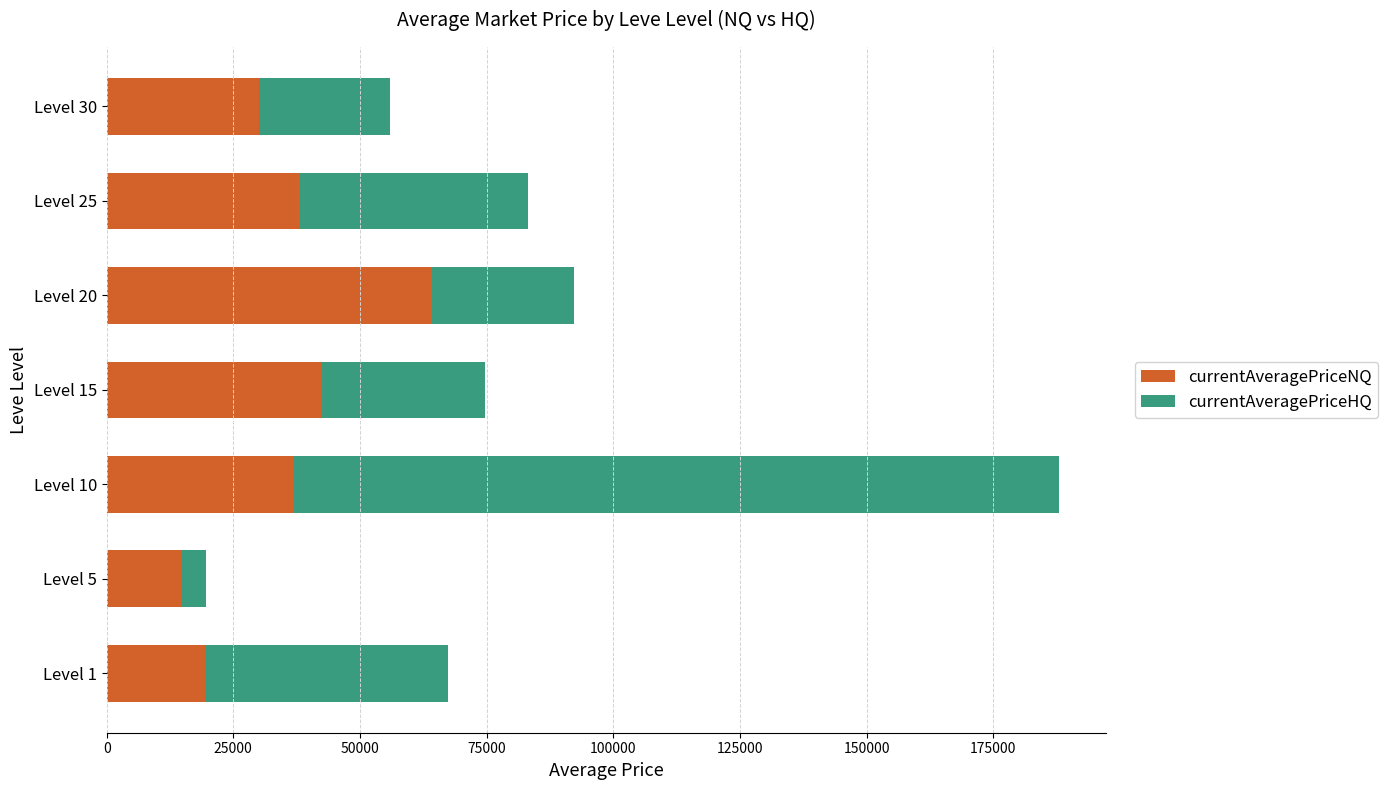

The value of currentAveragePriceNQ at Level 5 is 14665.8. True or false?

True